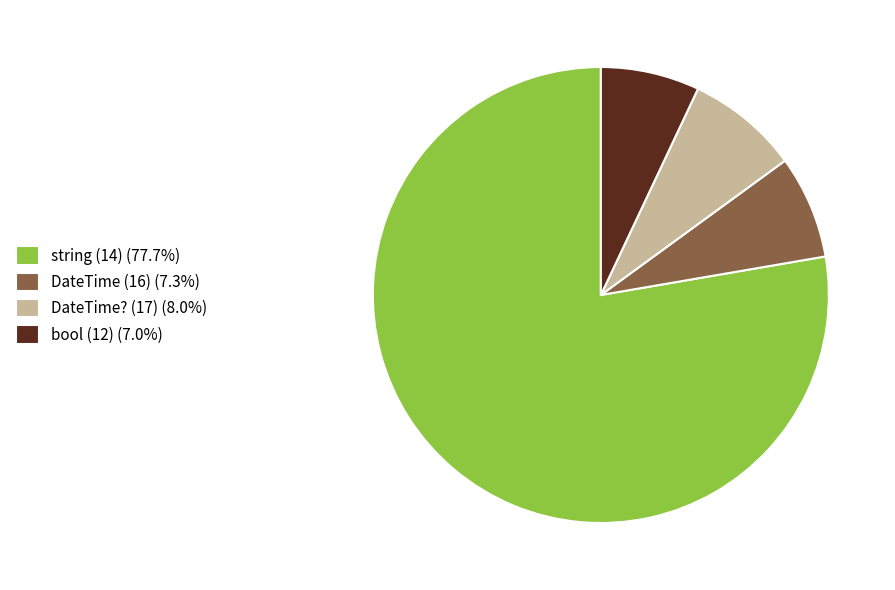

Does any single category account for the majority?

Yes